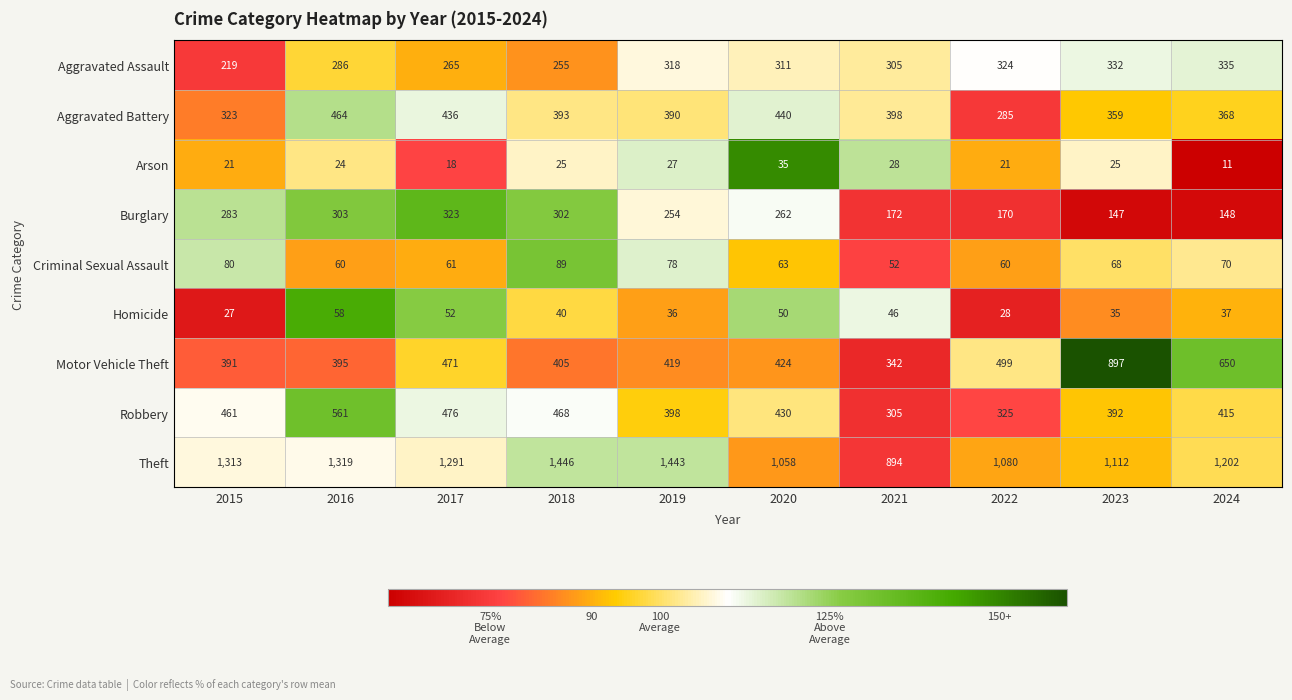

At which category is the sum across all series the highest?

2016